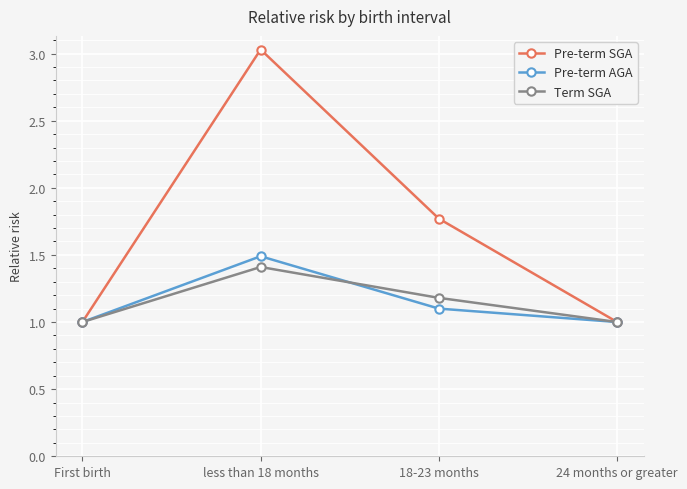

At which category does Pre-term AGA reach its first local peak?

less than 18 months